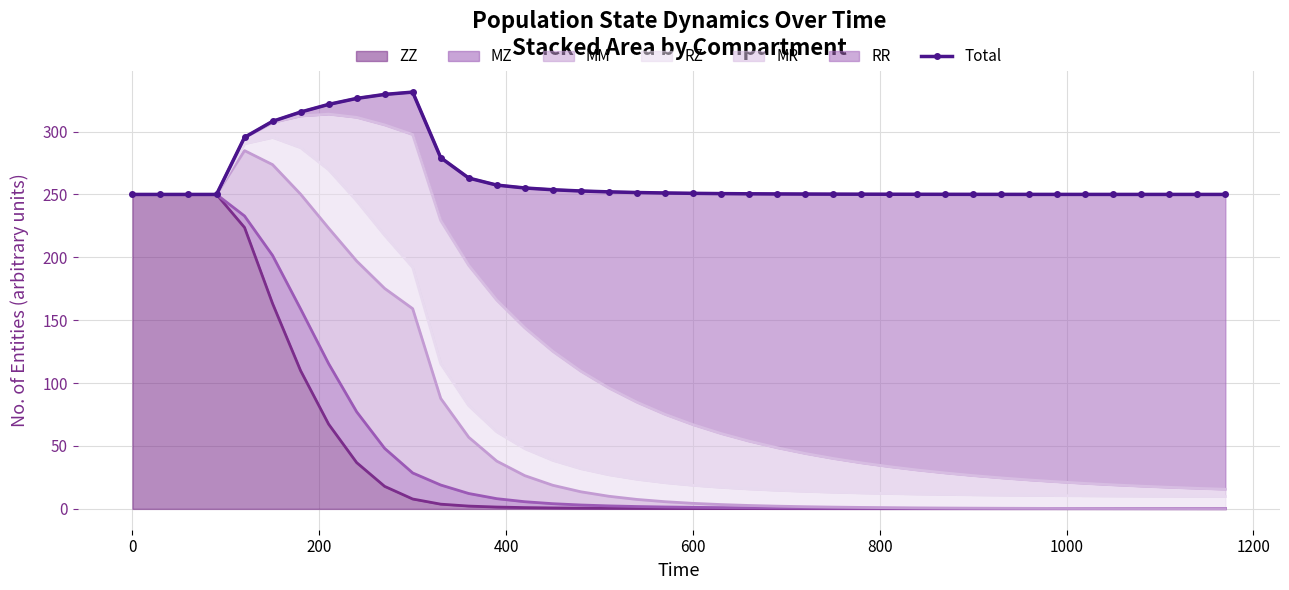

True or false: ZZ has a value of 0.3 at 600.

True